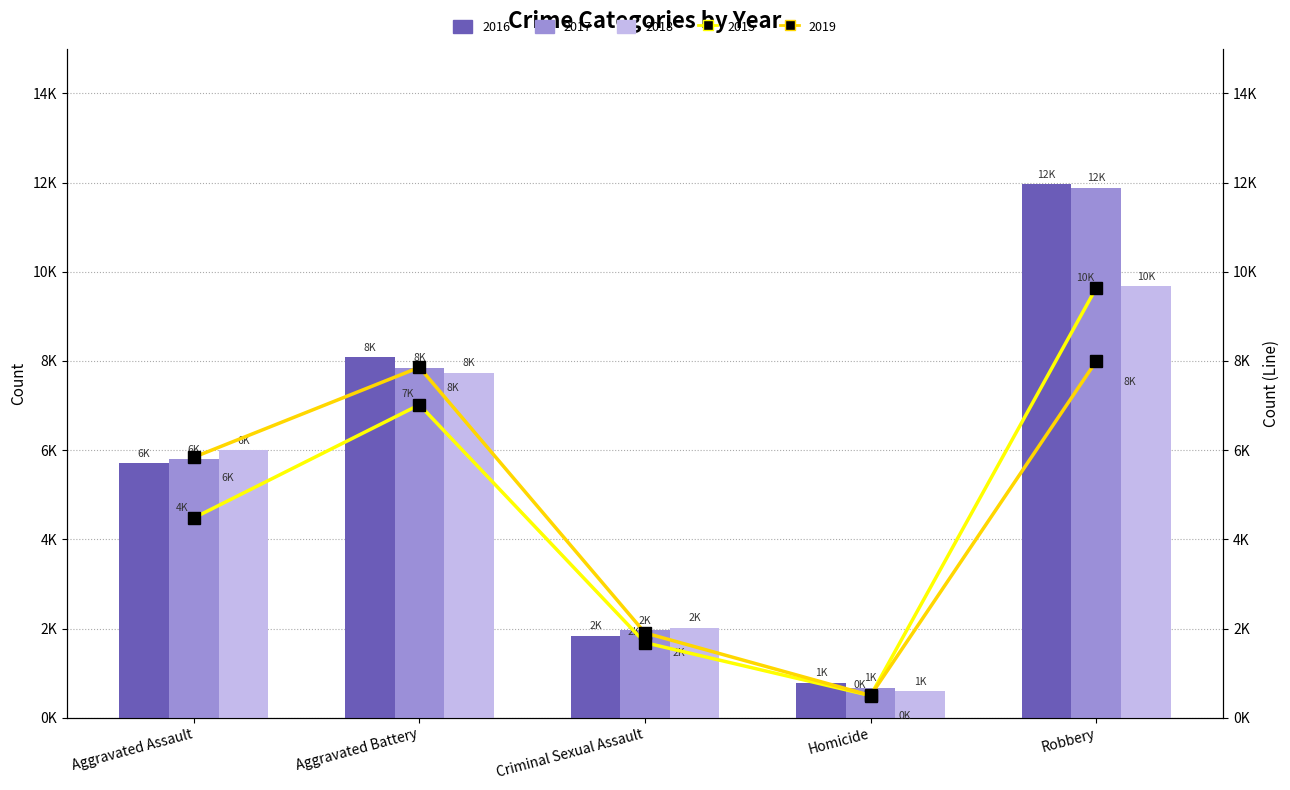

Where is 2016 nearest to the value 6373?

Aggravated Assault